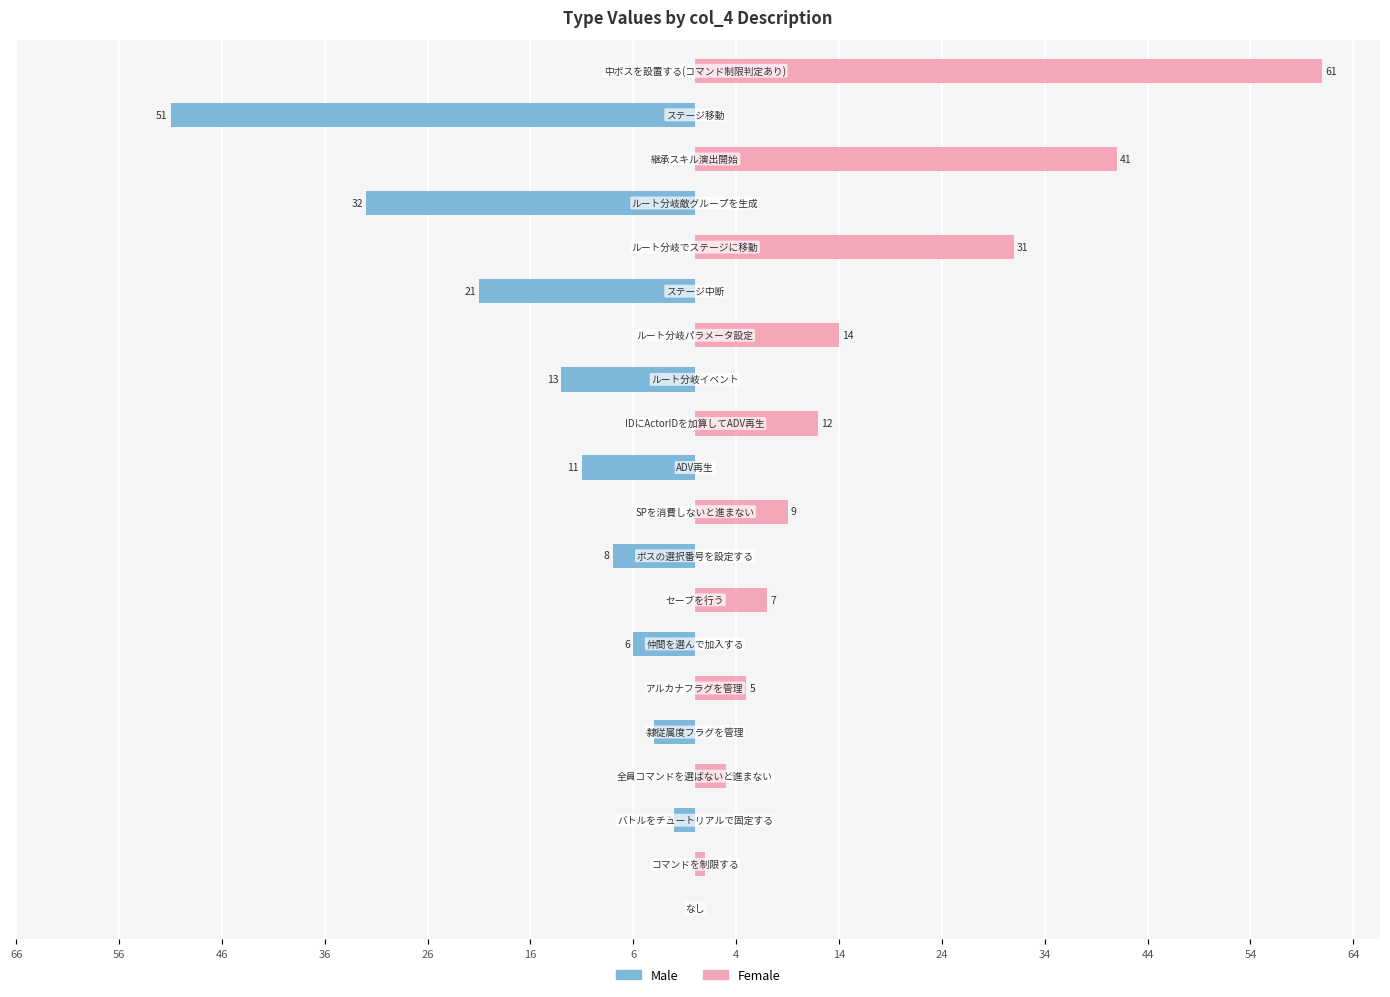

Reading left to right, extract all data points from this chart.

Male: 0	0	-2	0	-4	0	-6	0	-8	0	-11	0	-13	0	-21	0	-32	0	-51	0
Female: 0	1	0	3	0	5	0	7	0	9	0	12	0	14	0	31	0	41	0	61